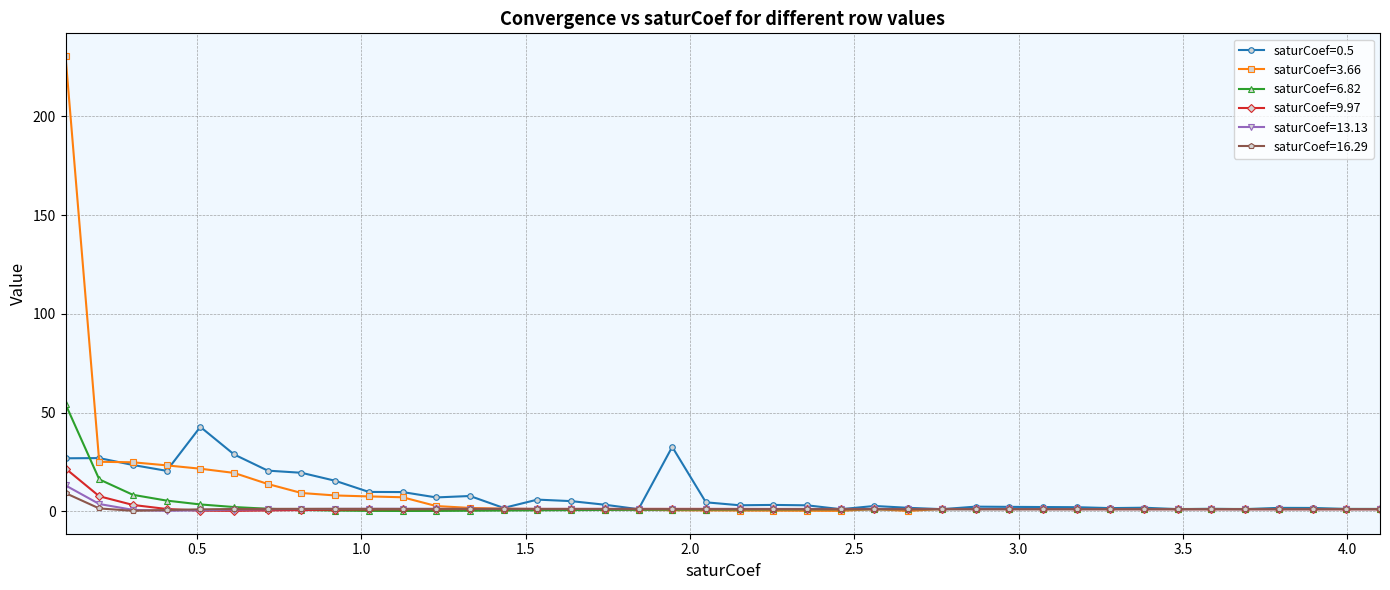

True or false: saturCoef=9.97 has more than 0 interior local peaks.

True